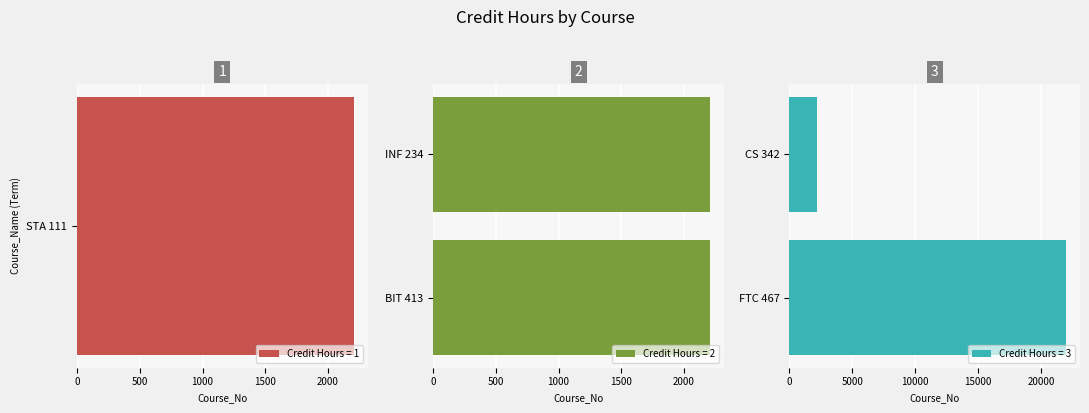

What is the difference between the second highest and second lowest values?

2